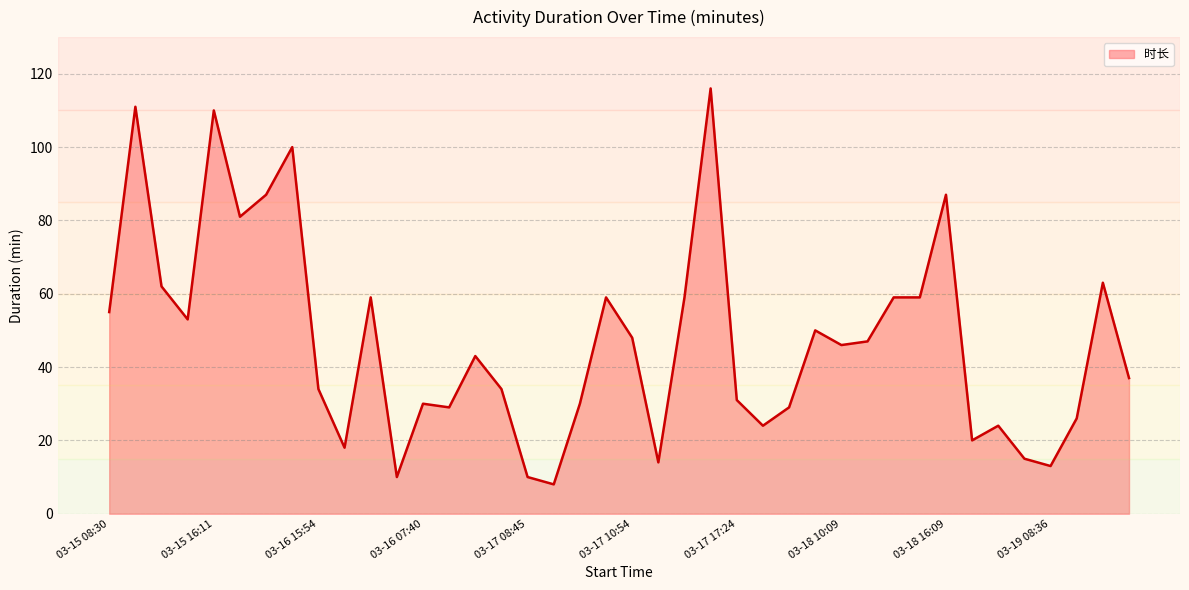

What is the smallest value displayed?

8